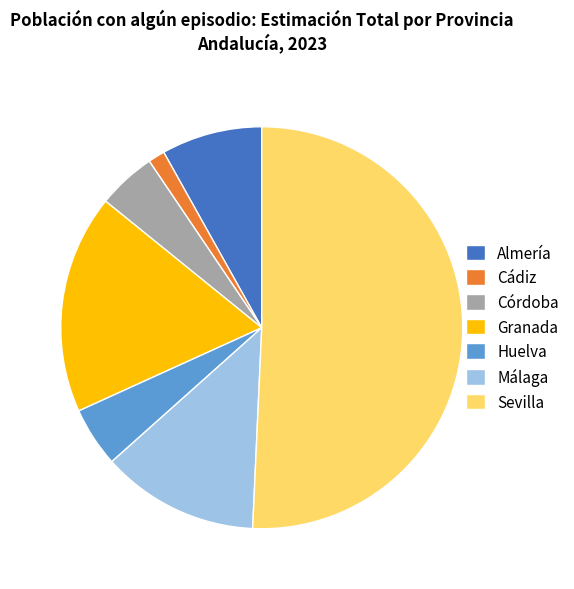

Does Almería represent more than half of the total?

No